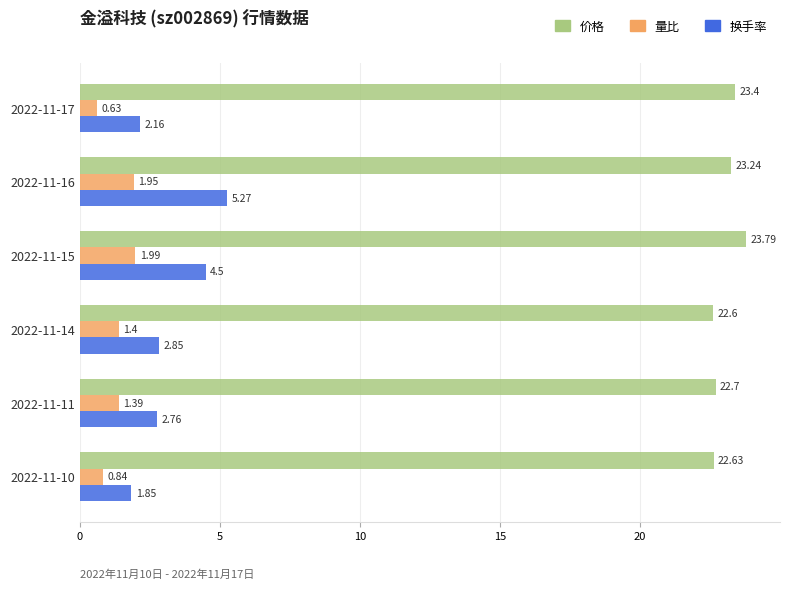

What is the difference between the maximum and minimum values in the 换手率 series?

3.4